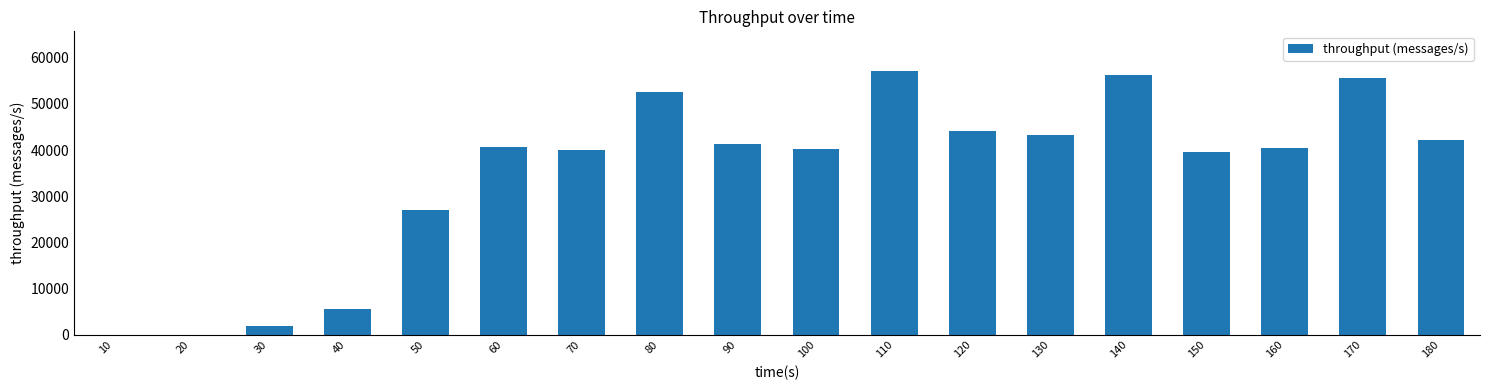

Is it true that the value at 30 is 1917?

True